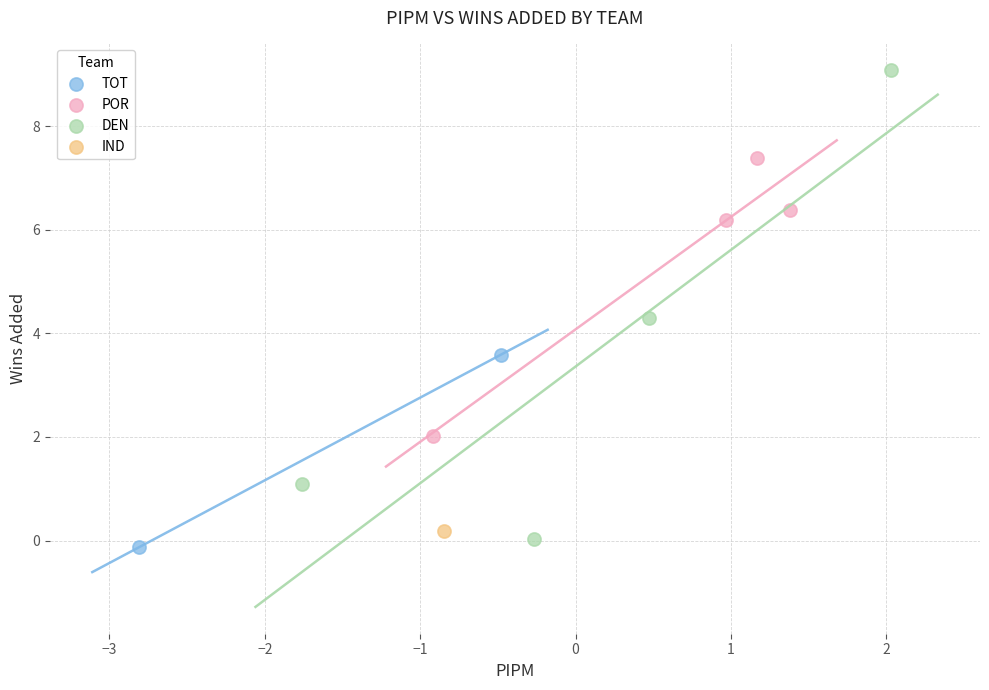

What are all the series names shown in the legend?

TOT, POR, DEN, IND